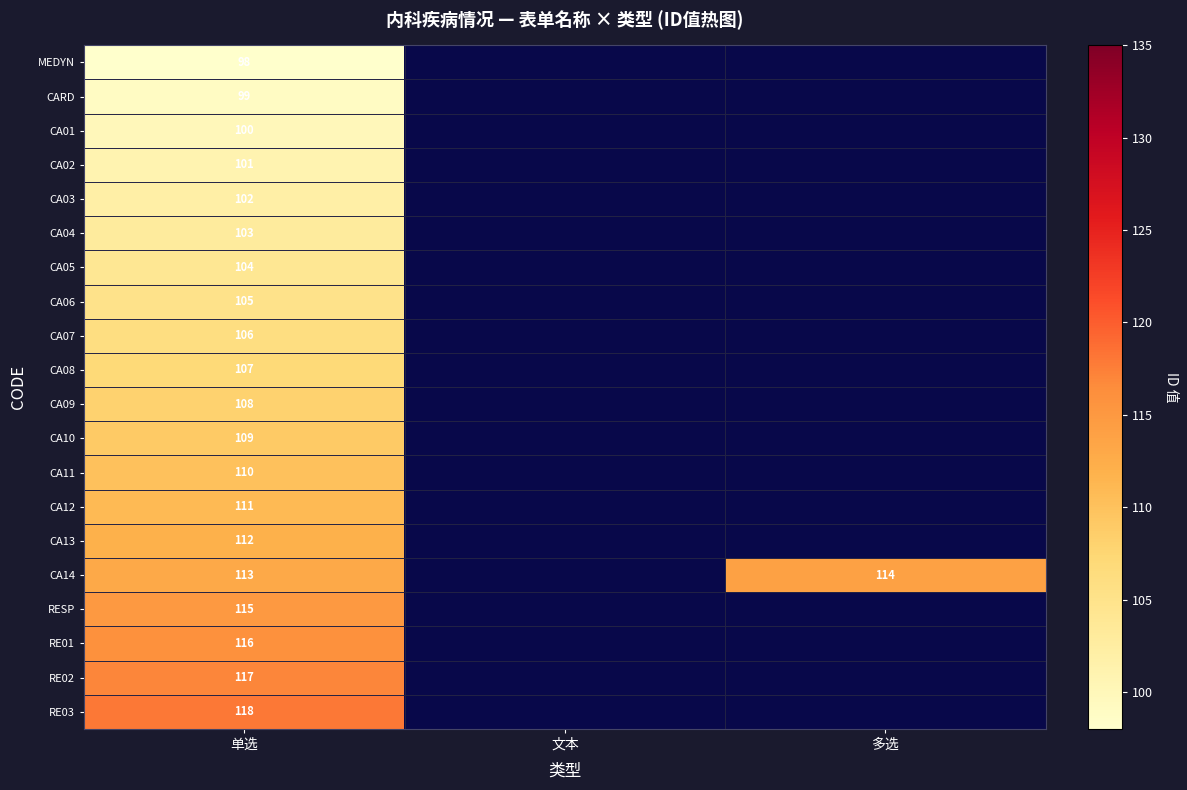

The value of CA08 at 单选 is 107. True or false?

True